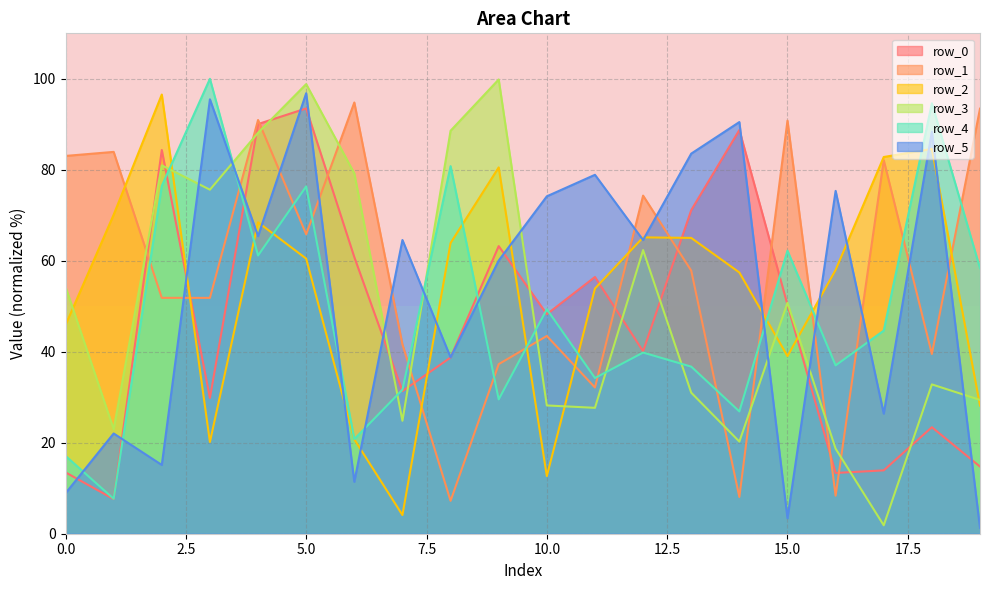

At how many categories does at least one series exceed 24?

20